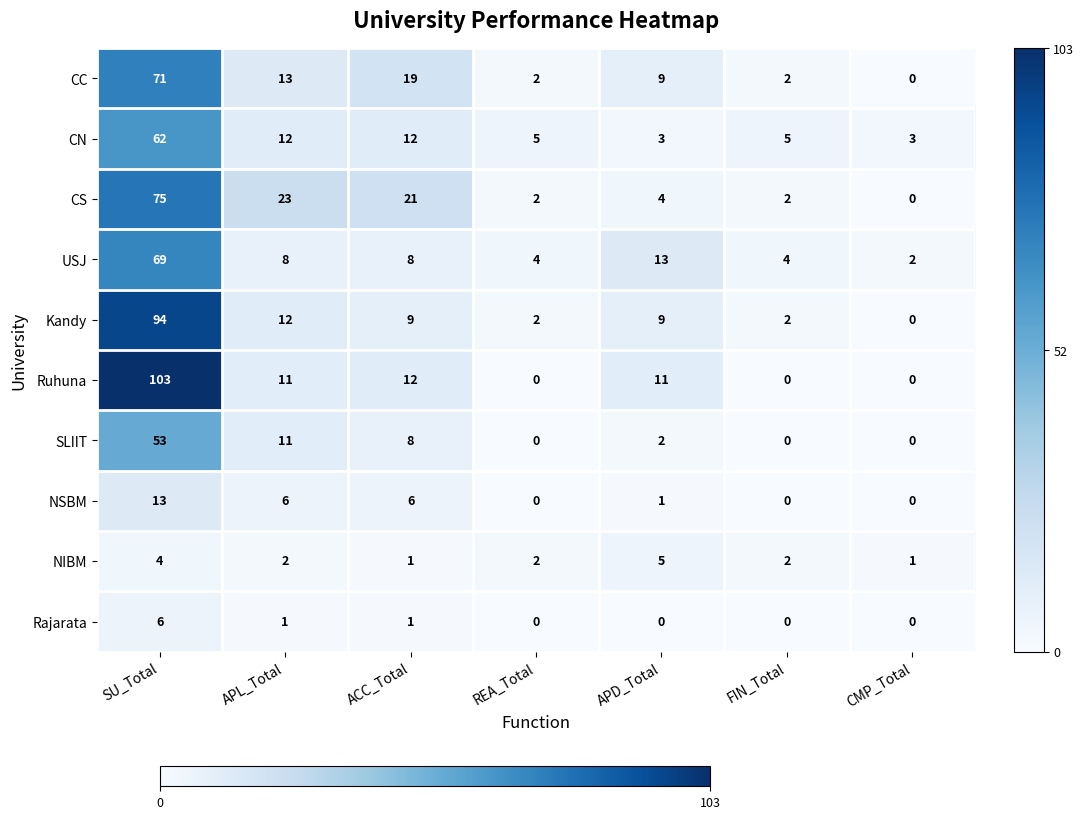

What is the minimum value for CN?

3